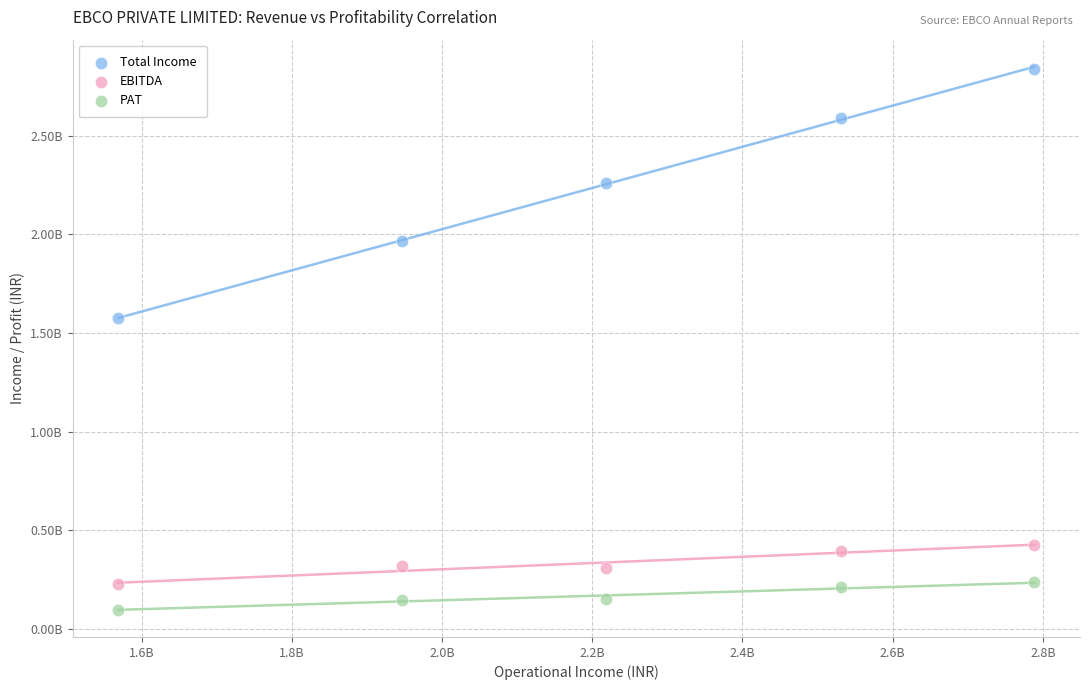

Which series reaches the minimum Y coordinate?

PAT